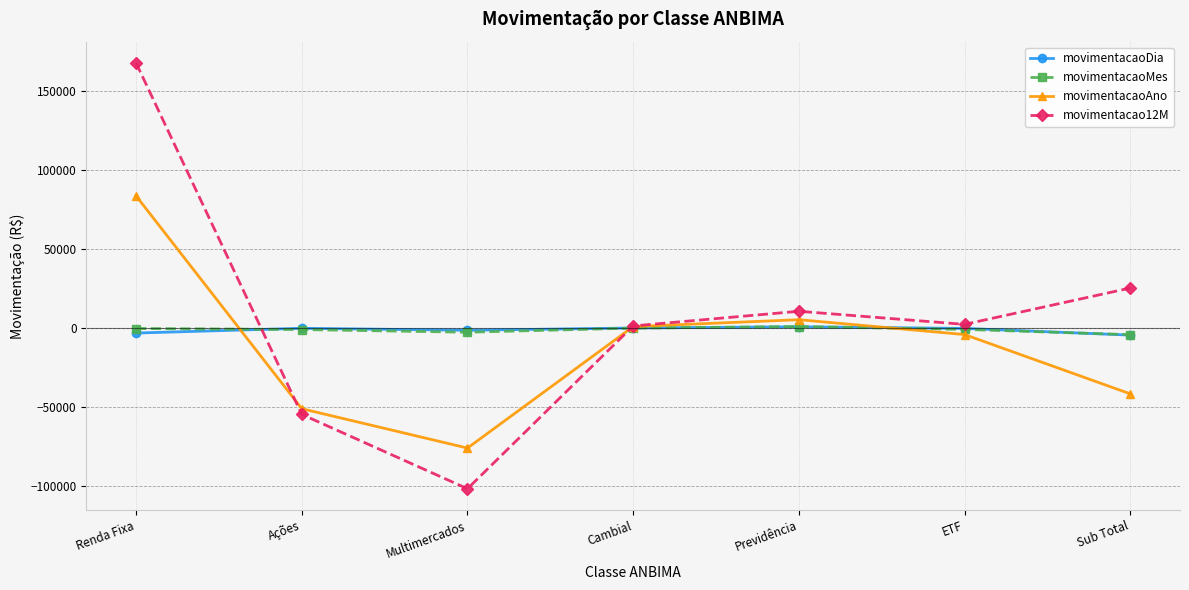

How many times do movimentacaoDia and movimentacao12M cross each other?

2